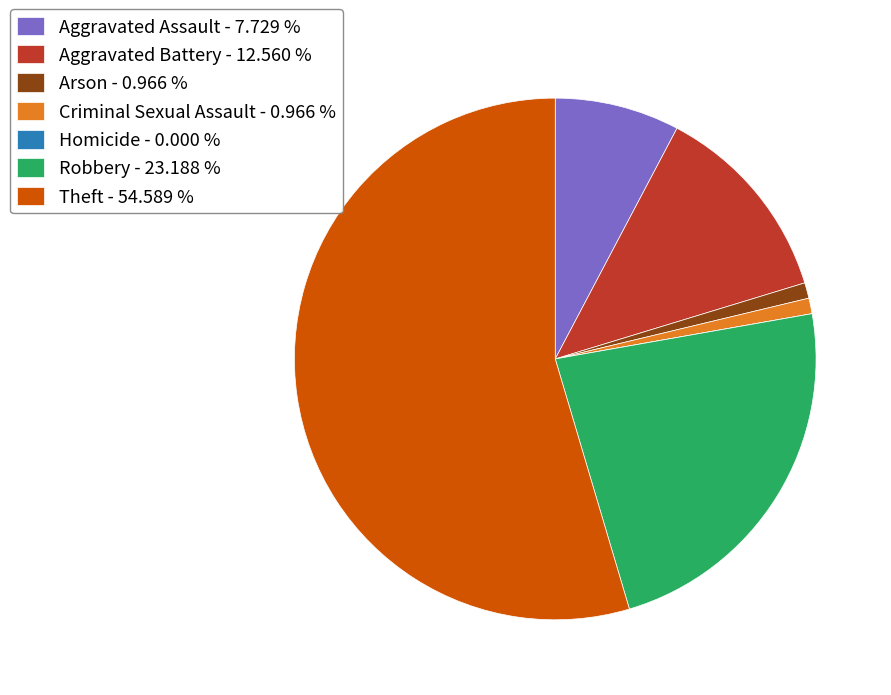

Is there any slice that represents more than half of the pie?

Yes